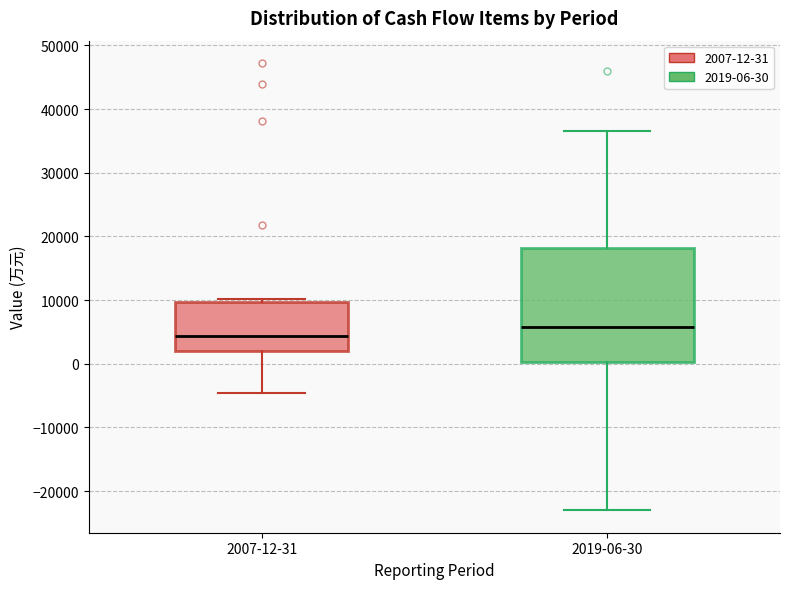

Comparing the boxes themselves (not the whiskers), which one is the tallest?

2019-06-30